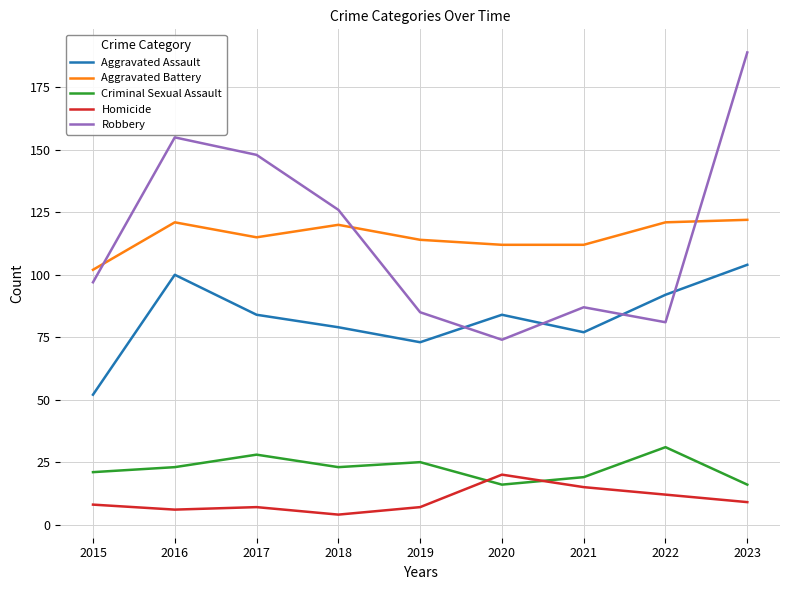

At which category does Criminal Sexual Assault reach its first local peak?

2017